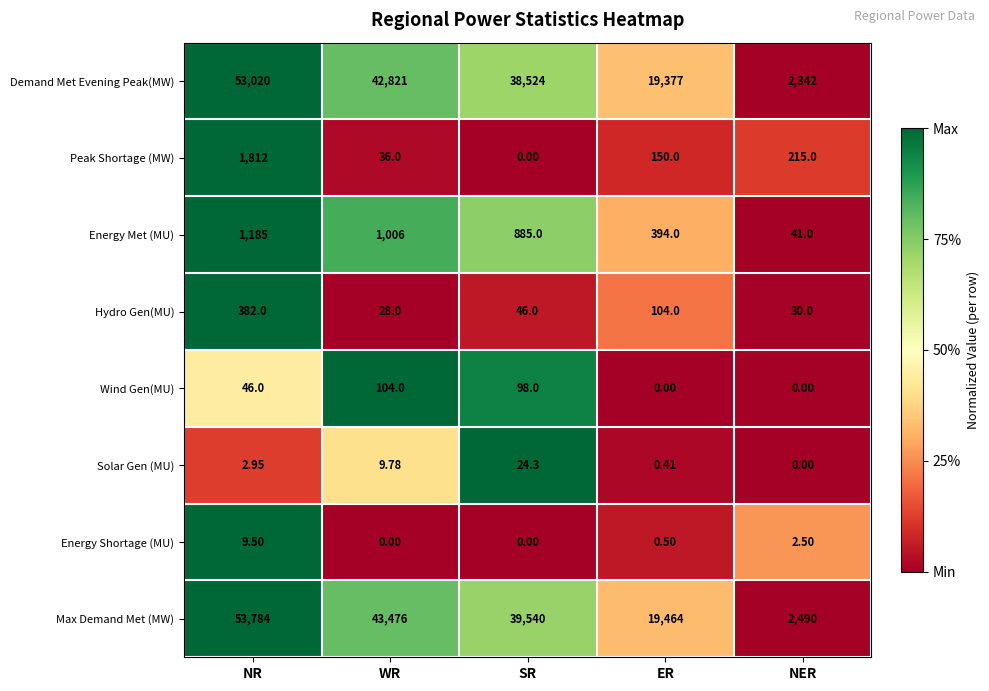

Which series changed the most between WR and NER?

Max Demand Met (MW)